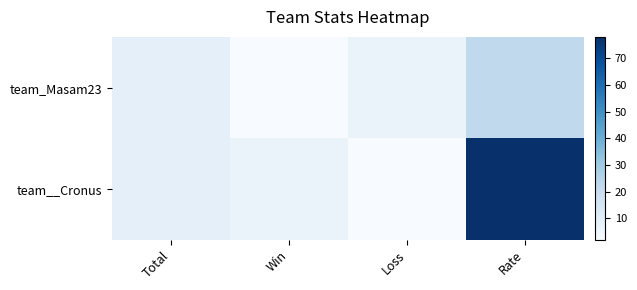

Which has a higher value, Rate or Win?

Rate